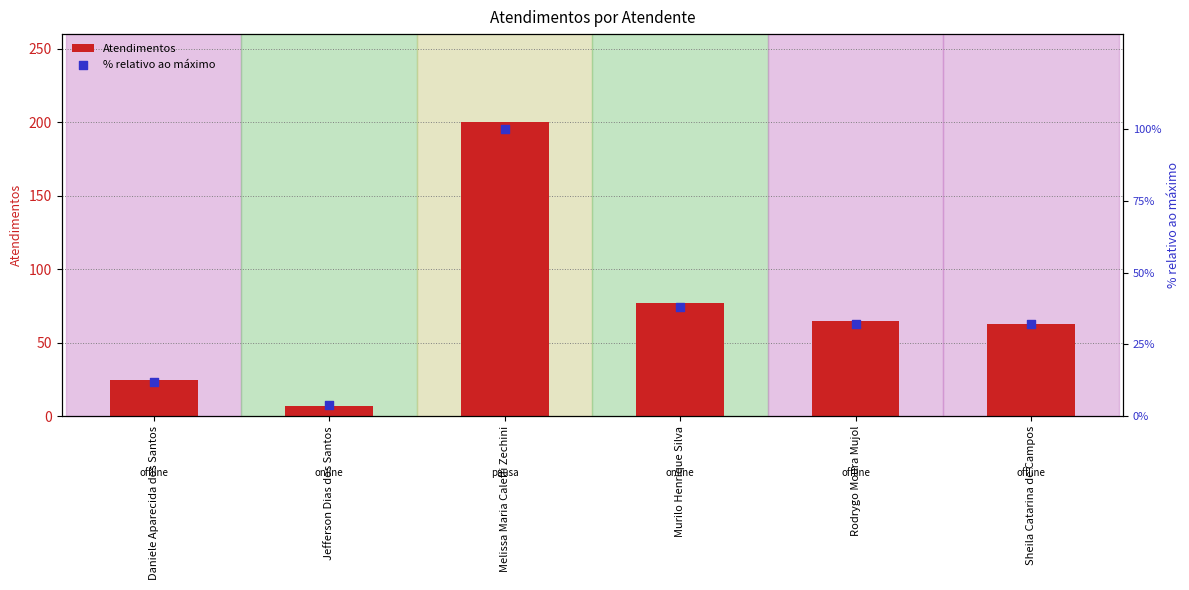

At how many categories does at least one series exceed 129?

1